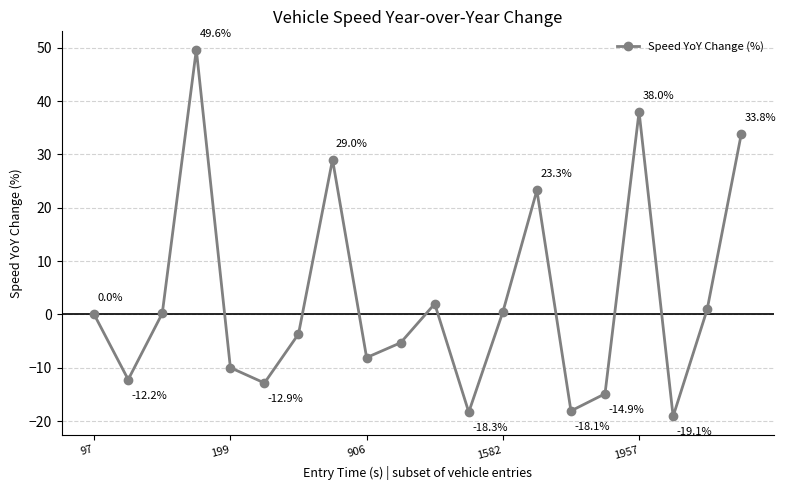

What is the average value?

2.7